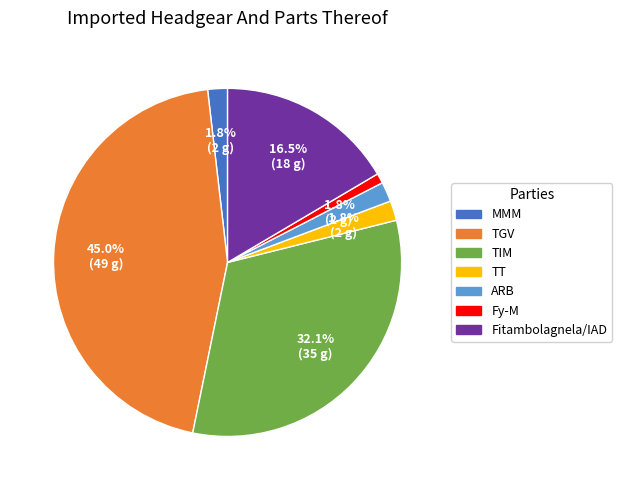

How many segments does this pie chart have?

7